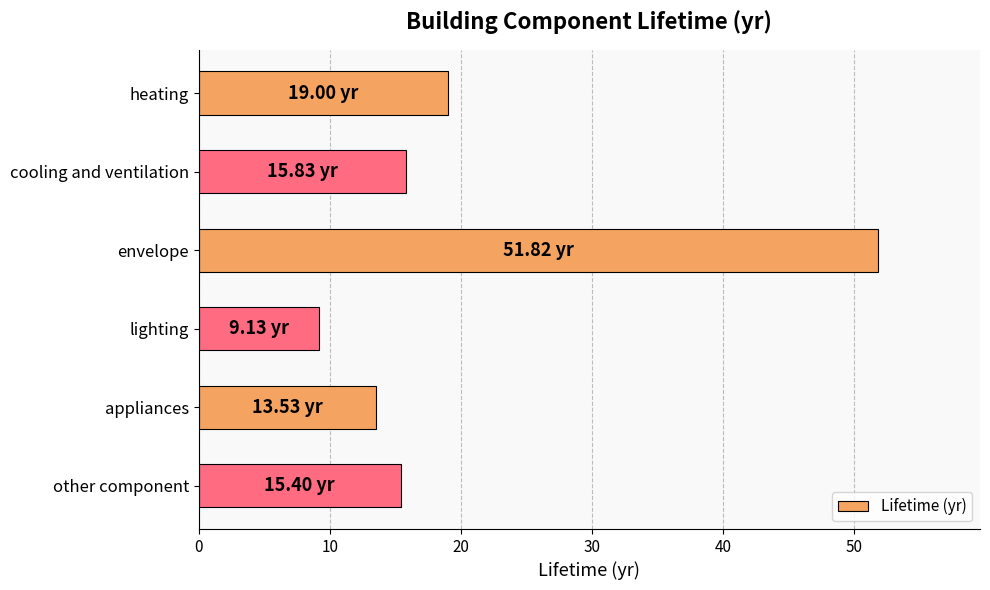

What is the average value?

20.8